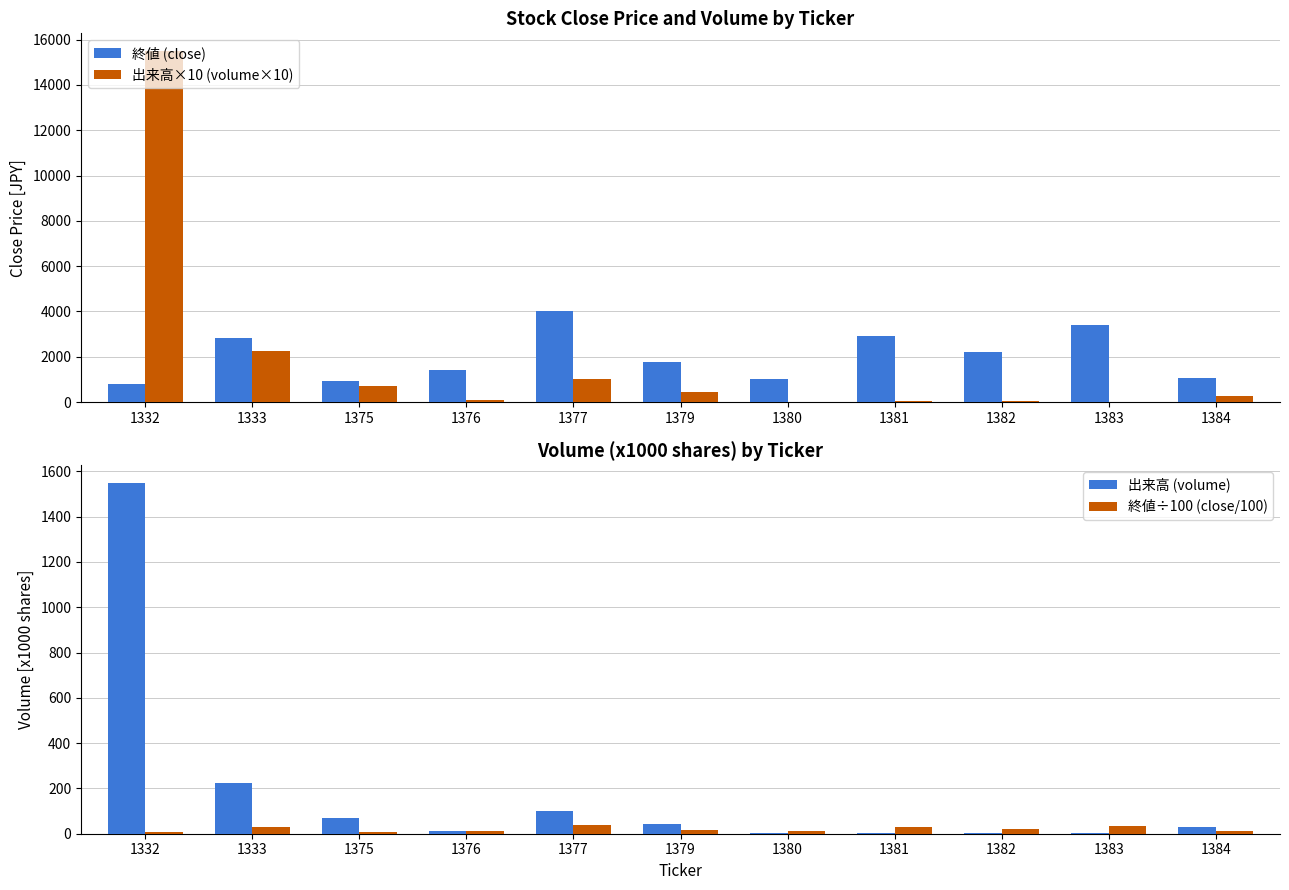

The 出来高×10 (volume×10) series shows 50.0 at 1382. True or false?

True